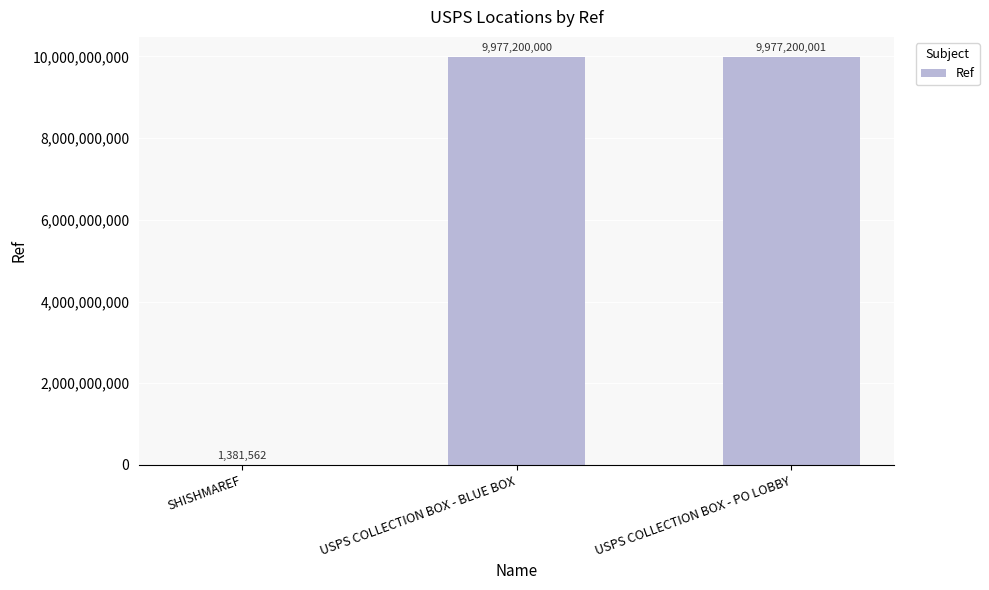

What is the maximum value shown in the chart?

9977200001